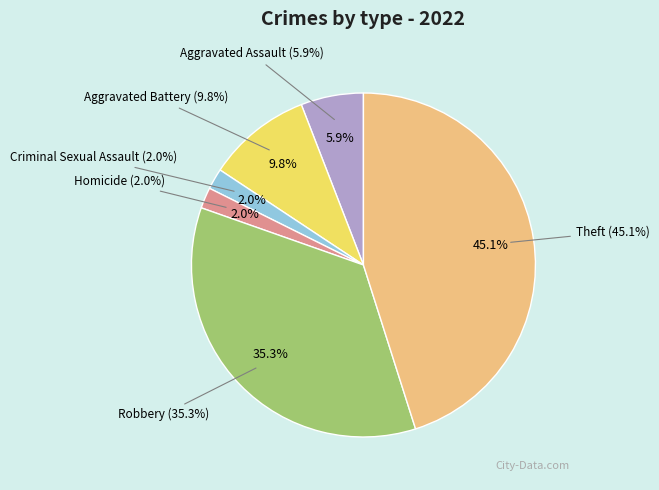

Does Criminal Sexual Assault account for over 50% of the chart?

No